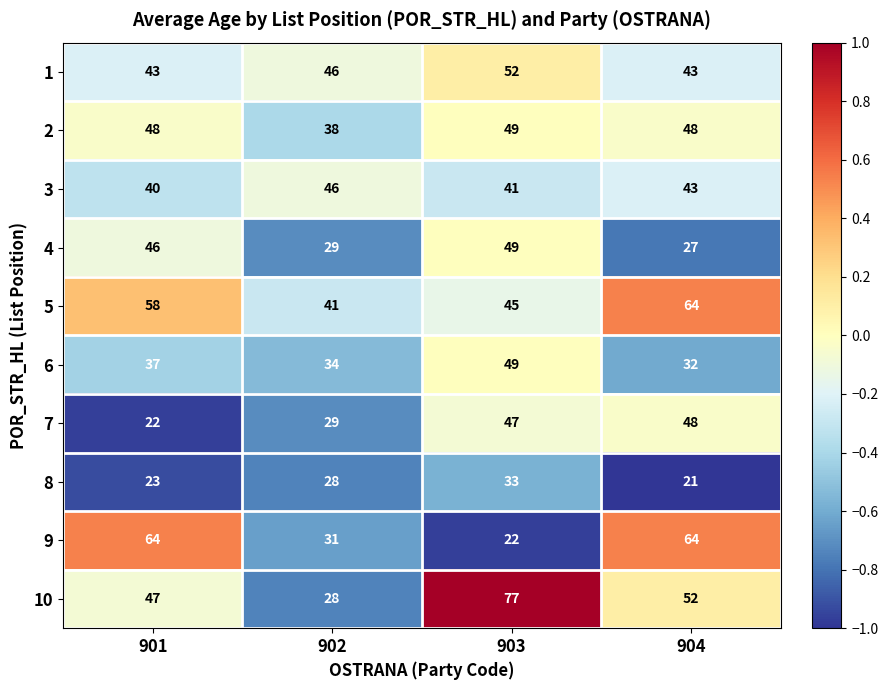

Rank the series at 901 from highest to lowest value.

9, 5, 2, 10, 4, 1, 3, 6, 8, 7